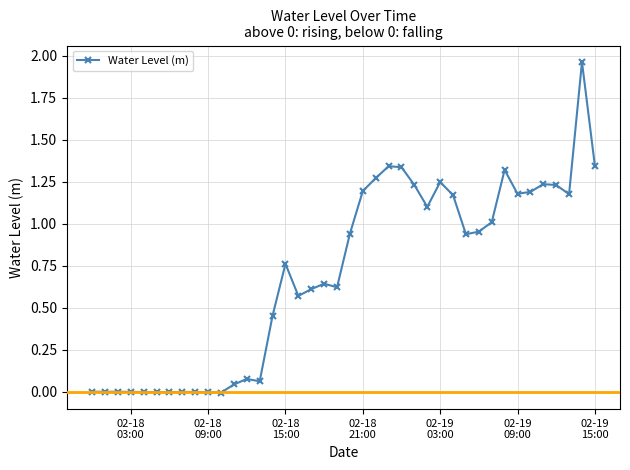

True or false: there are more than 0 points higher than both neighbors.

True